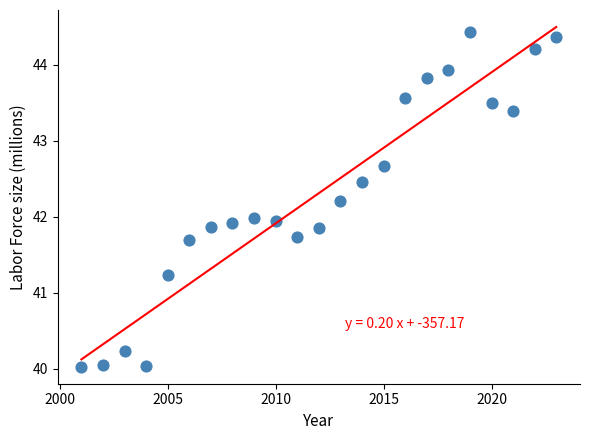

What is the range of Y values (max minus min)?

4.4